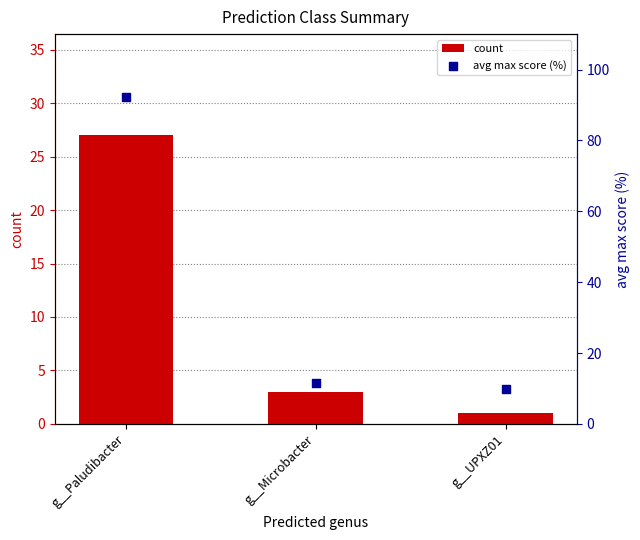

What are all the series names shown in the legend?

count, avg max score (%)